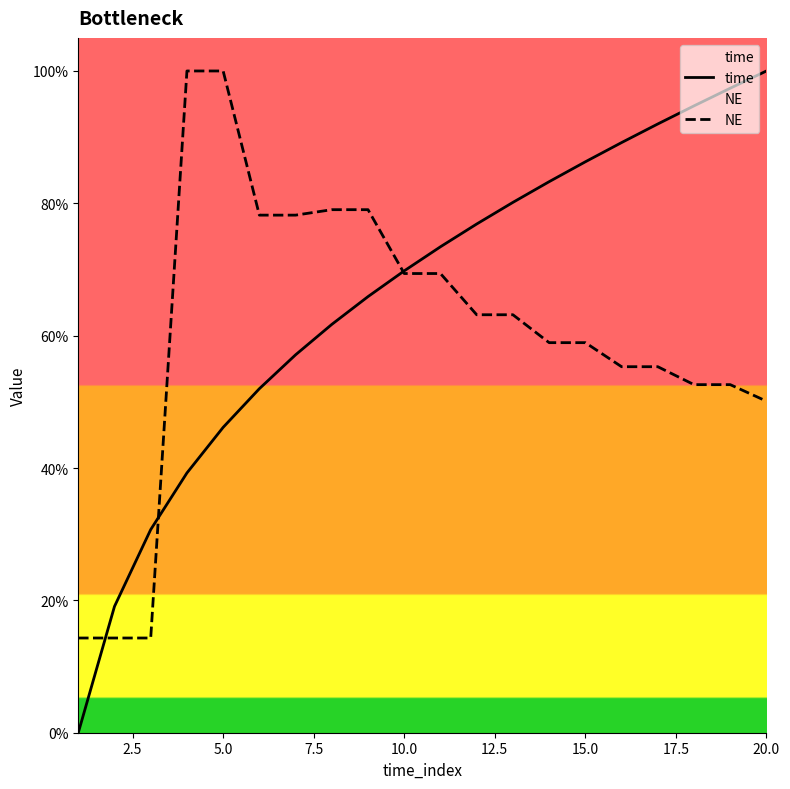

Is the value of NE at 11 greater than the value of time at 10.0?

Yes